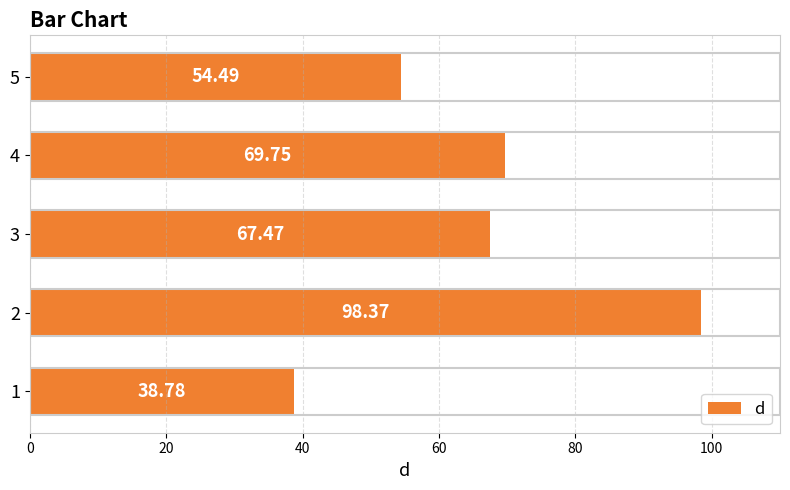

What is the change in value from 3 to 5?

-13.0